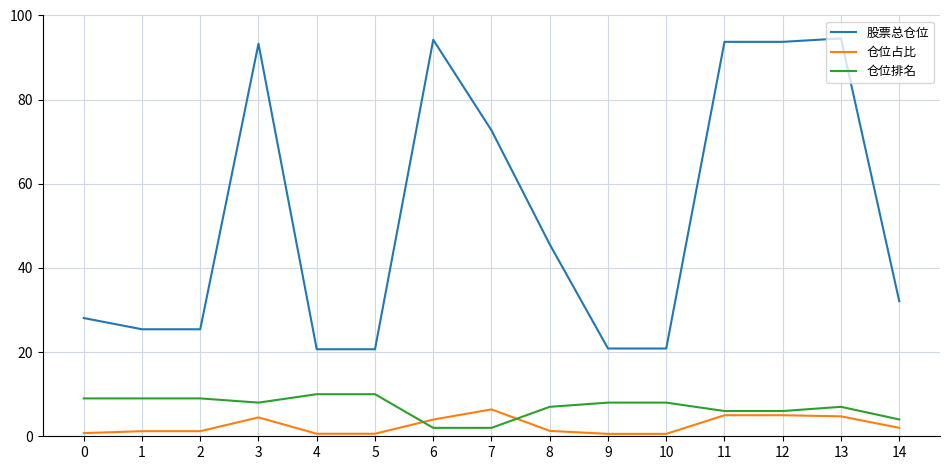

True or false: 仓位排名 and 股票总仓位 intersect in this chart.

False